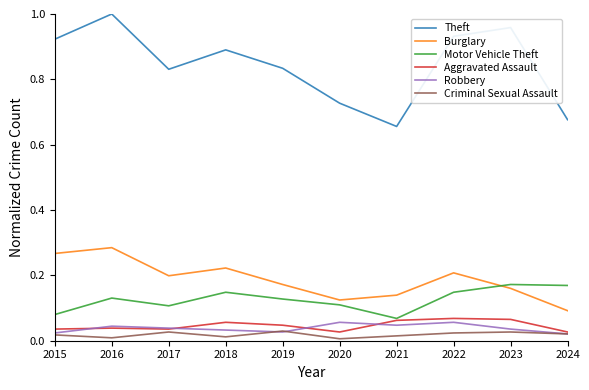

The value of Aggravated Assault at 2023 is 0.1. True or false?

True